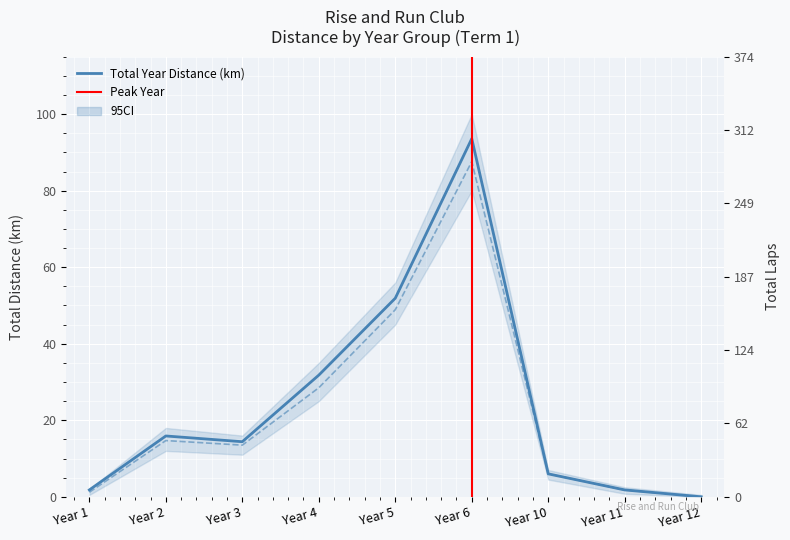

Is the value of Total Year Distance (km) at Year 6 greater than the value of Total Term 1 Distance (km) at Year 10?

Yes